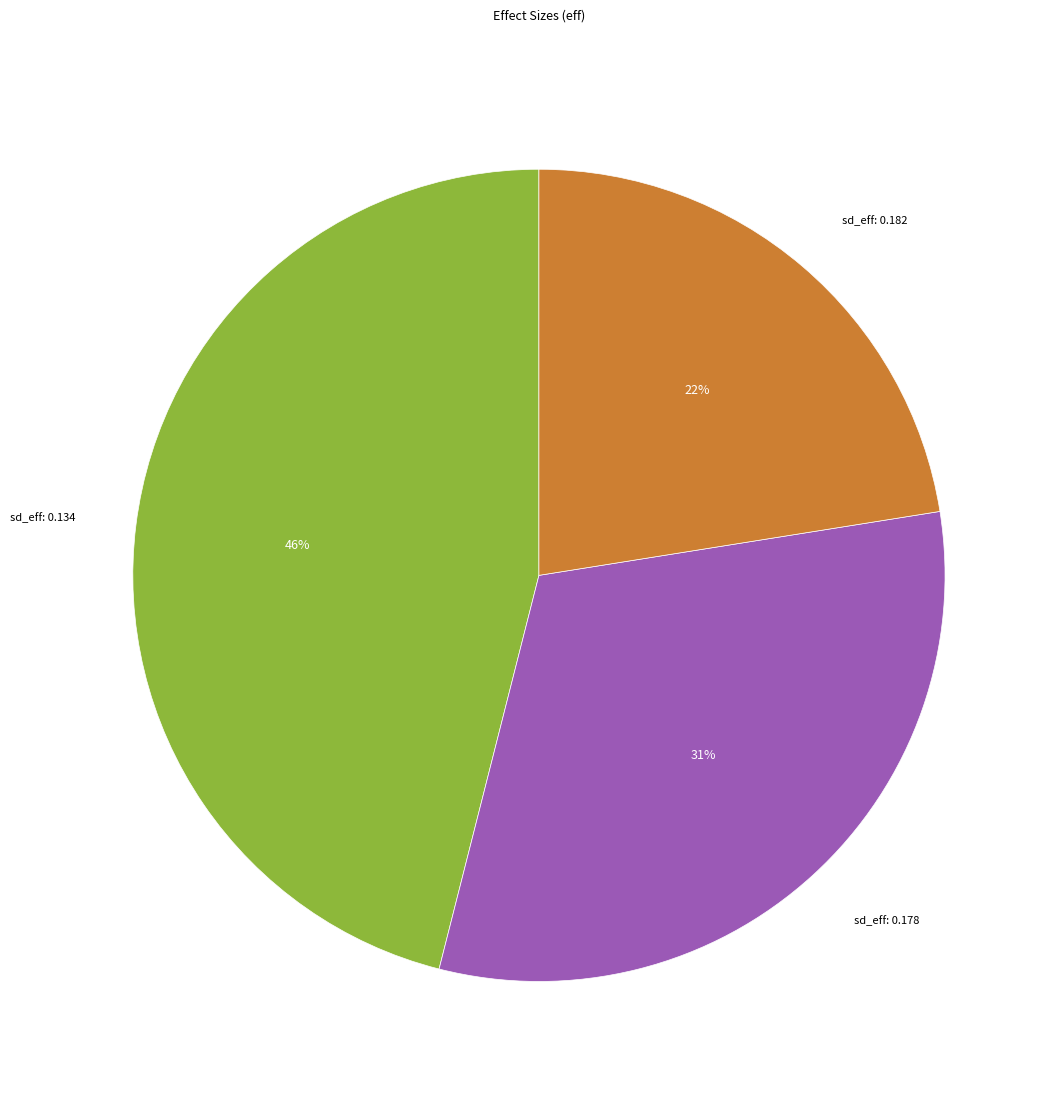

True or false: sd_eff: 0.178 accounts for 41% of the total.

False